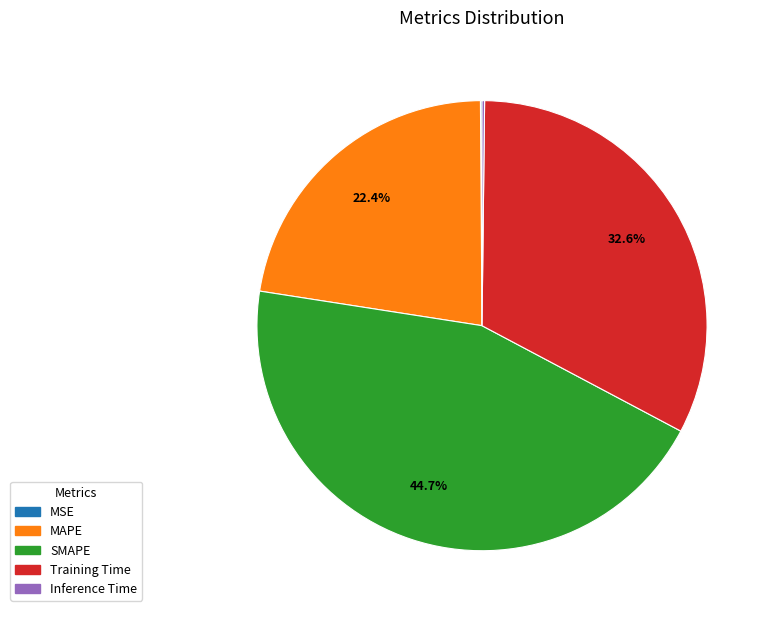

Does any single category account for the majority?

No